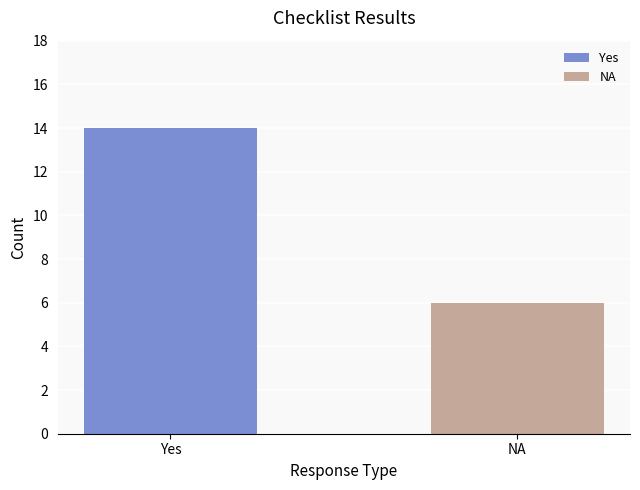

Is it true that the value at NA is 6?

True